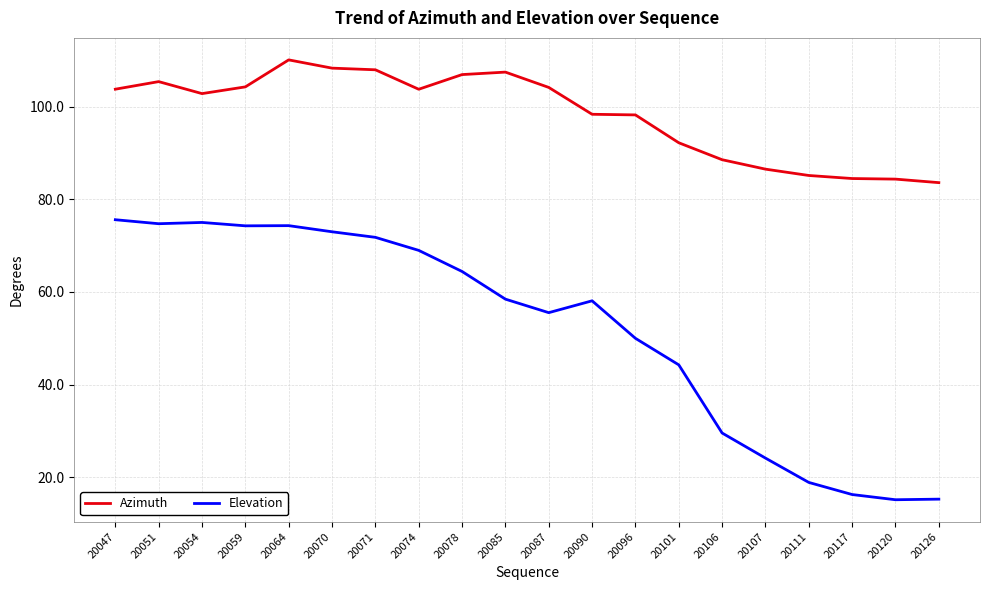

List the series in order of their overall mean, lowest first.

Elevation, Azimuth